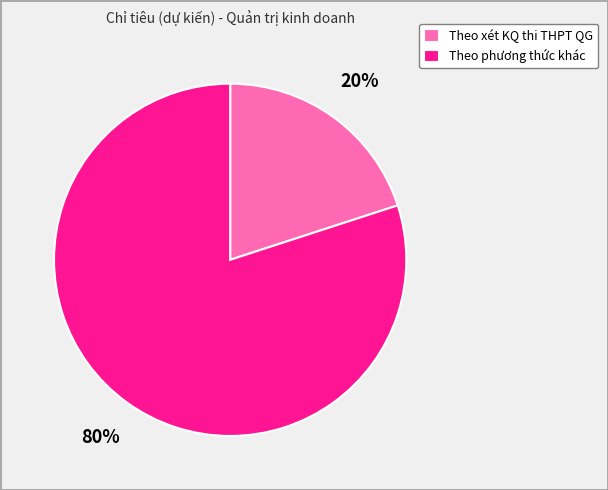

How many slices are in this pie chart?

2